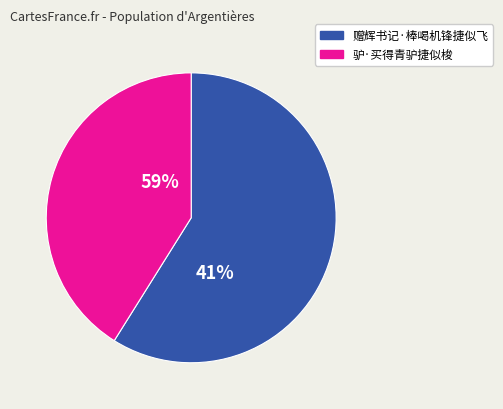

What is the total percentage of 驴·买得青驴捷似梭 and 赠辉书记·棒喝机锋捷似飞?

100.0%